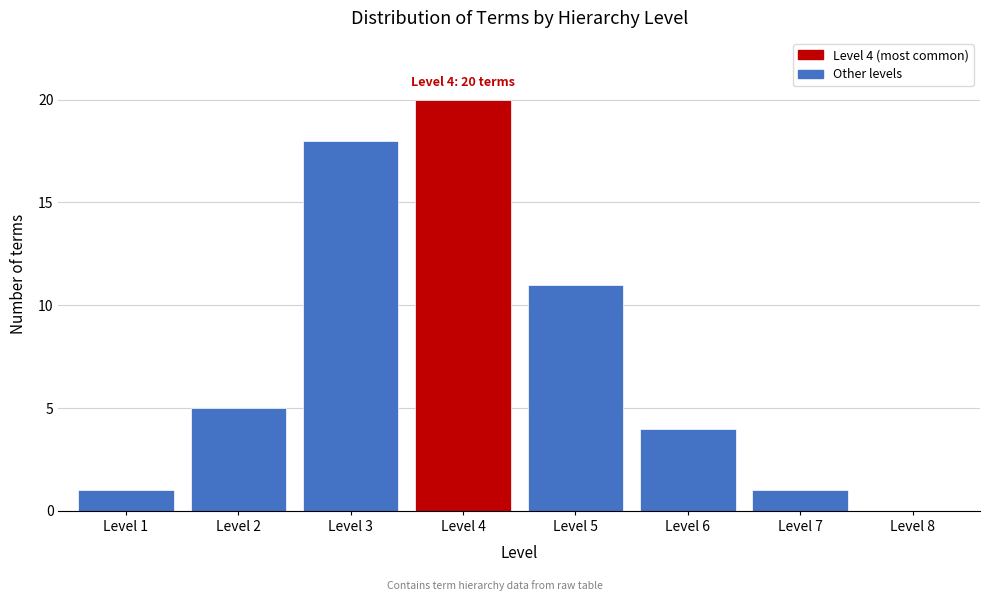

Reading left to right, transcribe all the data shown in this chart.

Level 1=1	Level 2=5	Level 3=18	Level 4=20	Level 5=11	Level 6=4	Level 7=1	Level 8=0